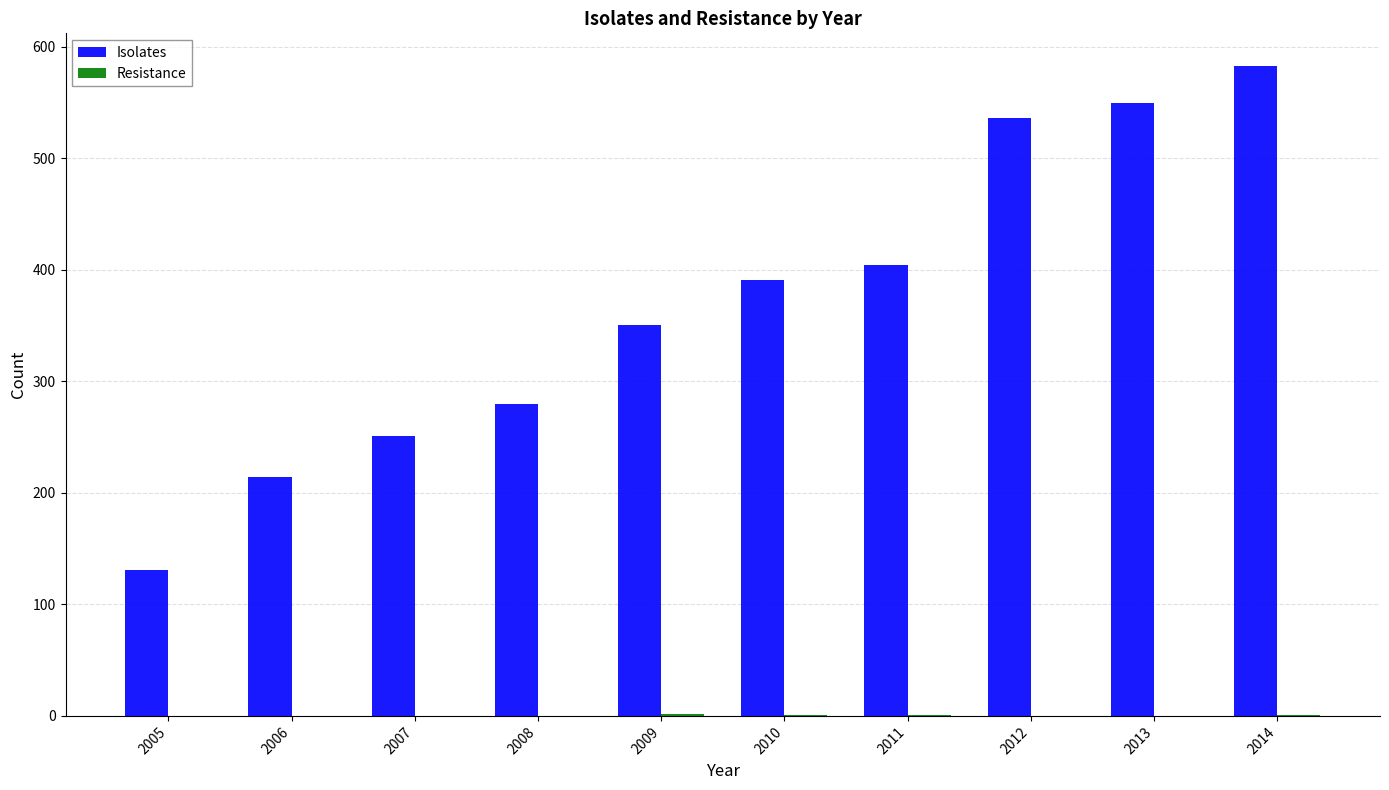

Which series changed the most between 2007 and 2011?

Isolates